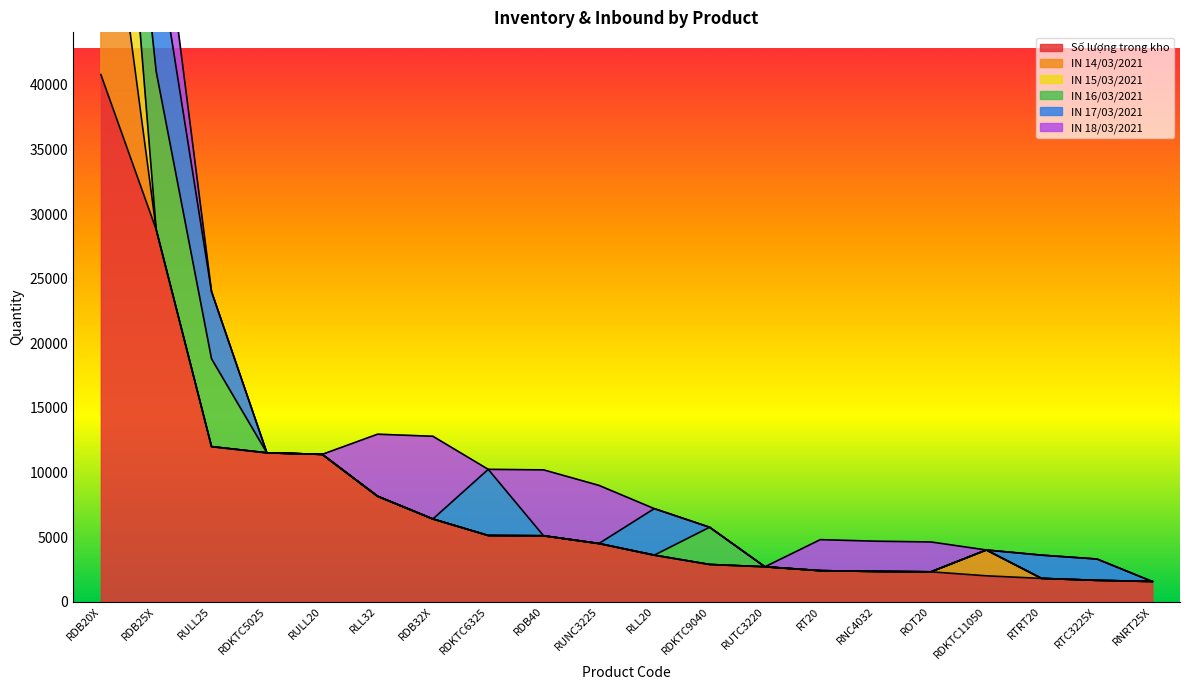

Which category has the highest value in the IN 14/03/2021 series?

RDB20X